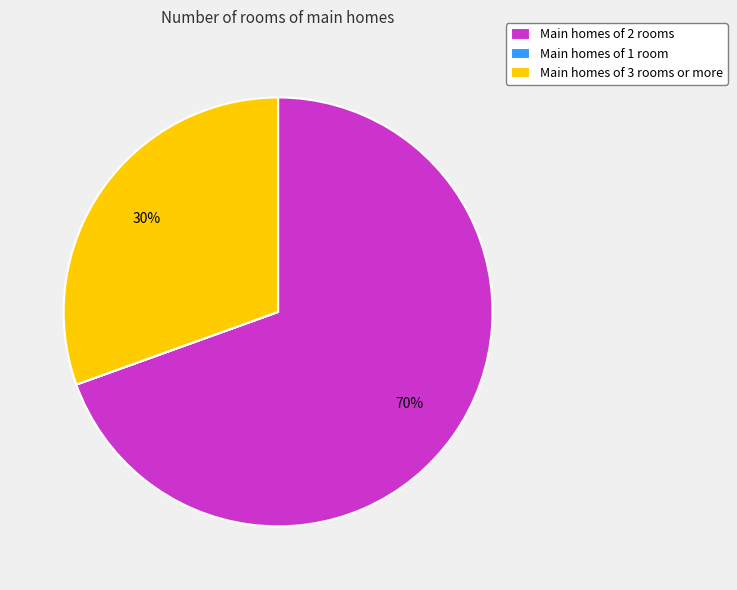

Does Main homes of 2 rooms account for over 50% of the chart?

Yes